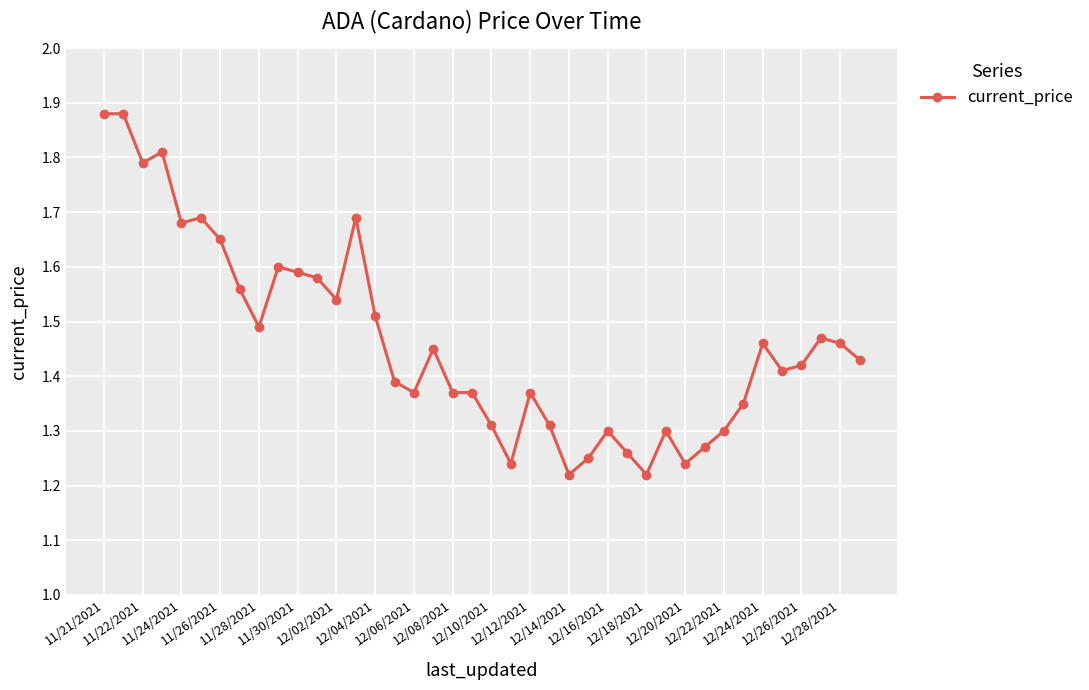

True or false: the data has more than 0 interior local peaks.

True